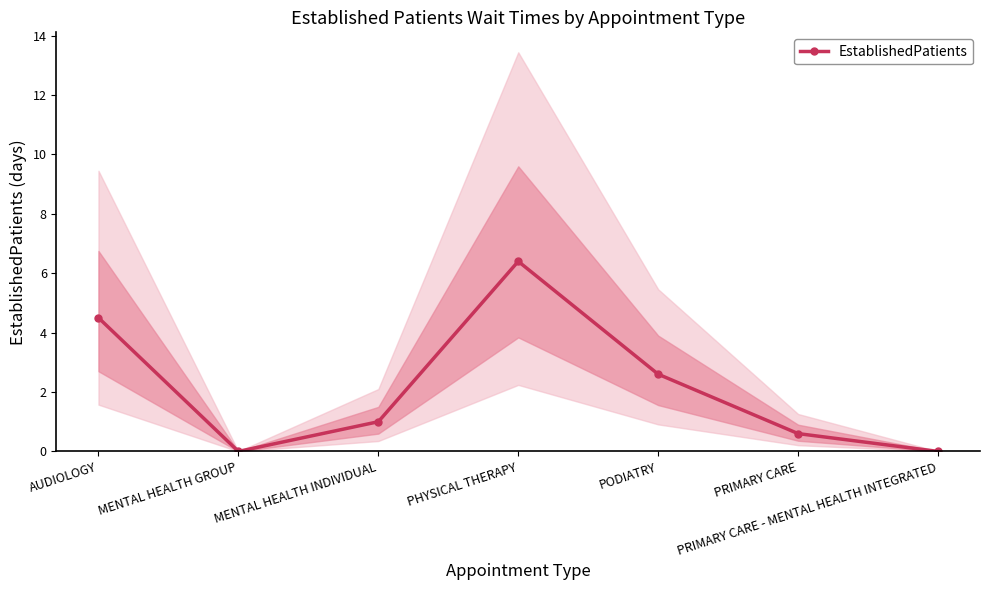

How many points are higher than both their immediate neighbors (excluding endpoints)?

1